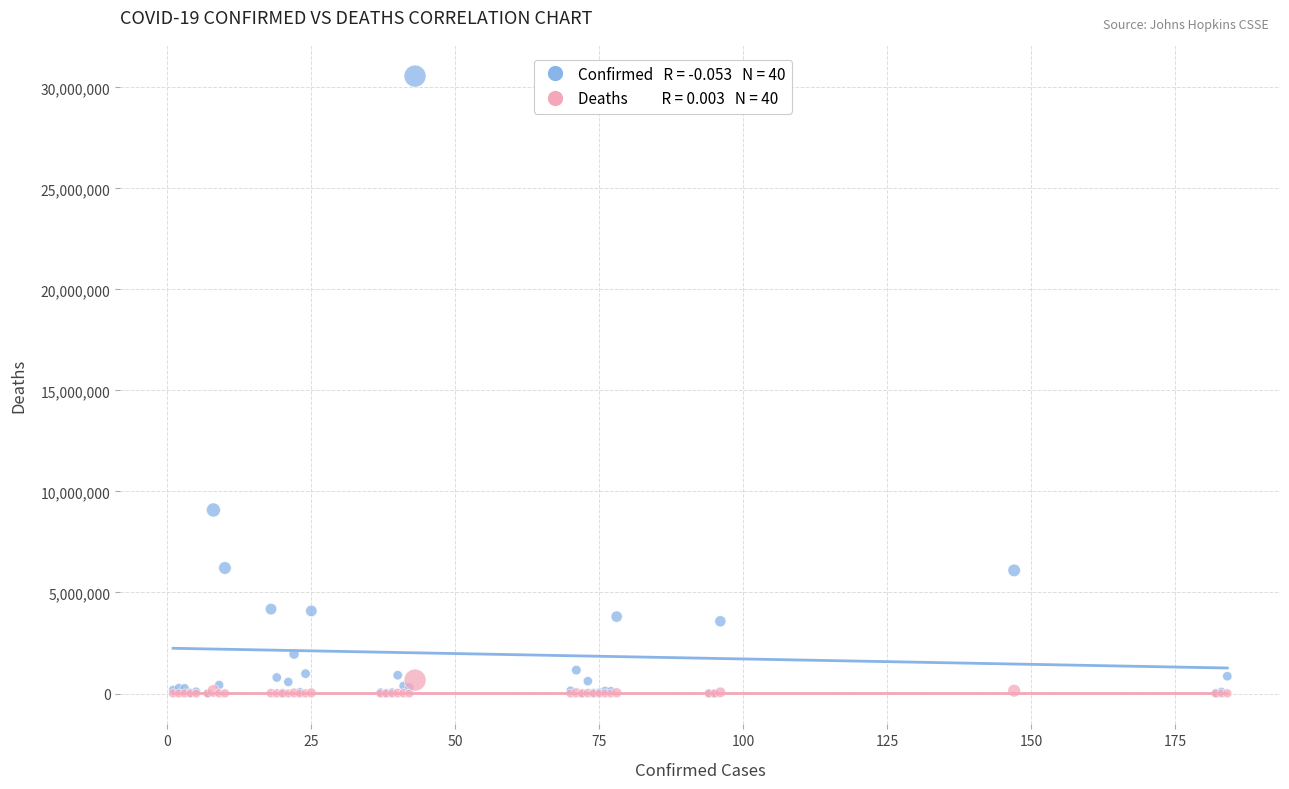

Across all series, what Y value is closest to 15279275?

9083673